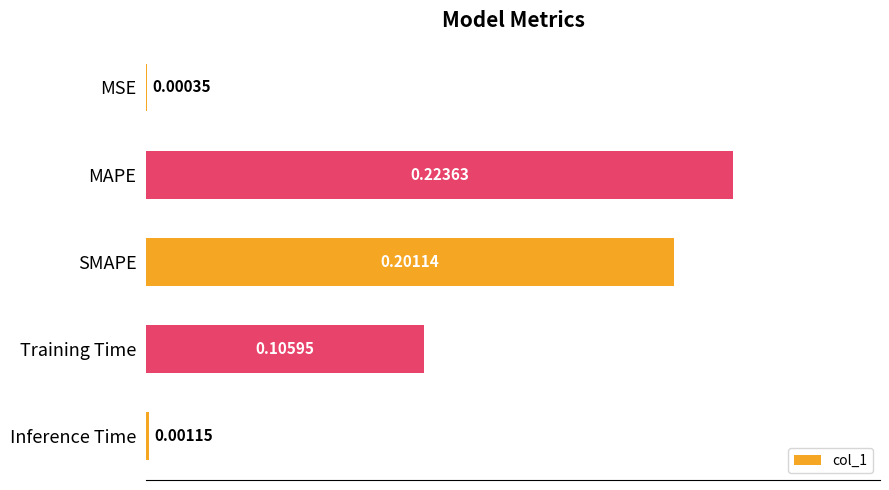

What is the change in value from MSE to Training Time?

+0.1